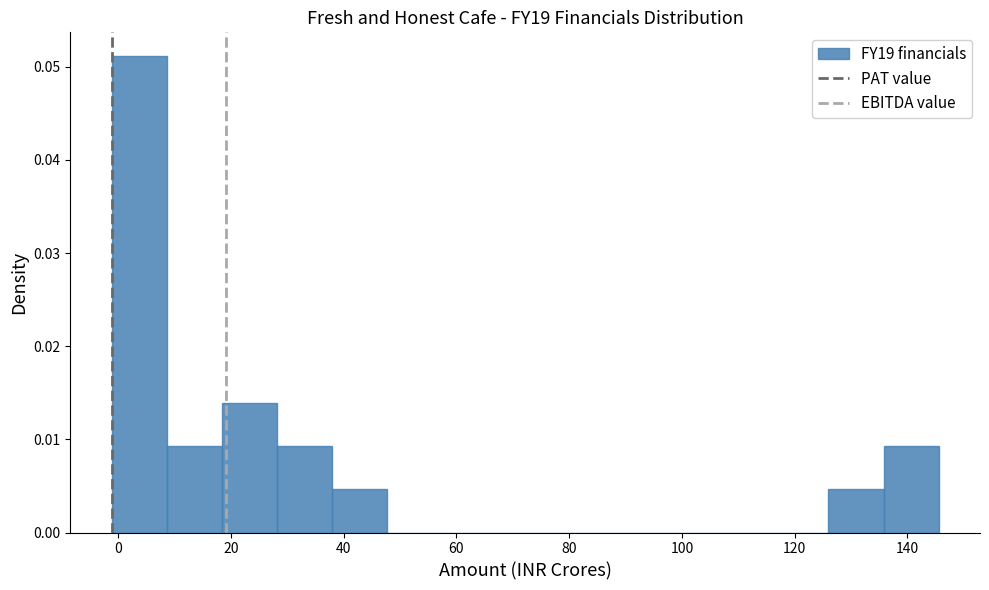

Reading left to right, transcribe this chart: for each bar, give the range it covers on the x-axis and its height. Neither the bar edges nor the heights are printed on the chart, so give them approximately, as read against the axes.

-2 to 8: 0.051
8 to 18: 0.009
18 to 28: 0.014
28 to 38: 0.009
38 to 48: 0.005
48 to 58: 0
58 to 68: 0
68 to 78: 0
78 to 86: 0
86 to 96: 0
96 to 106: 0
106 to 116: 0
116 to 126: 0
126 to 136: 0.005
136 to 146: 0.009